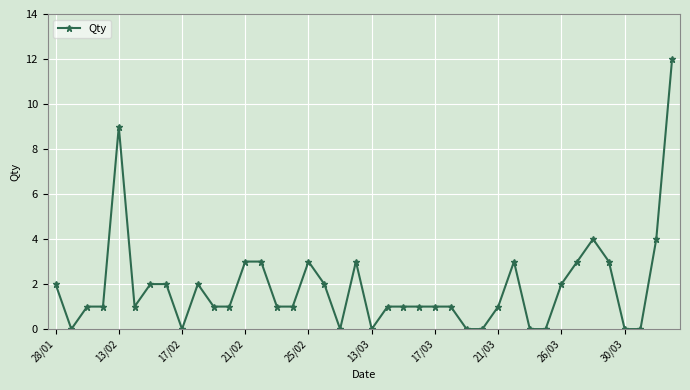

True or false: there are more than 2 points higher than both neighbors.

True